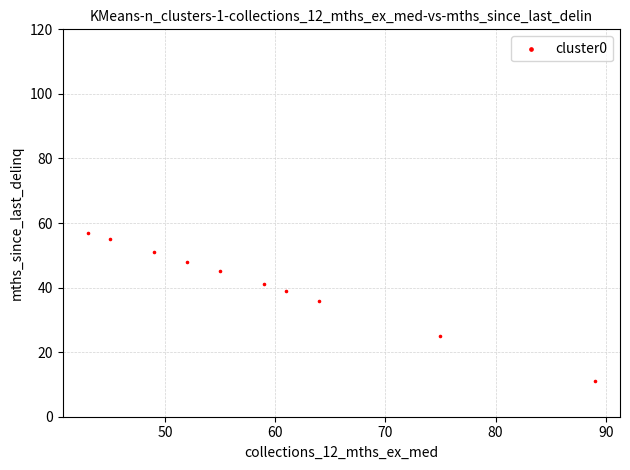

What Y value in the scatter plot is closest to 34?

36